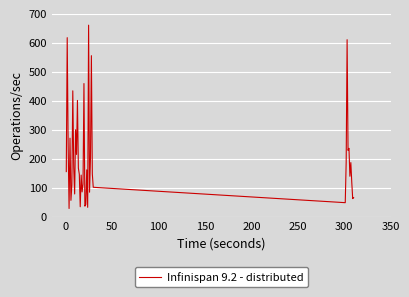

What is the minimum value shown in the chart?

29